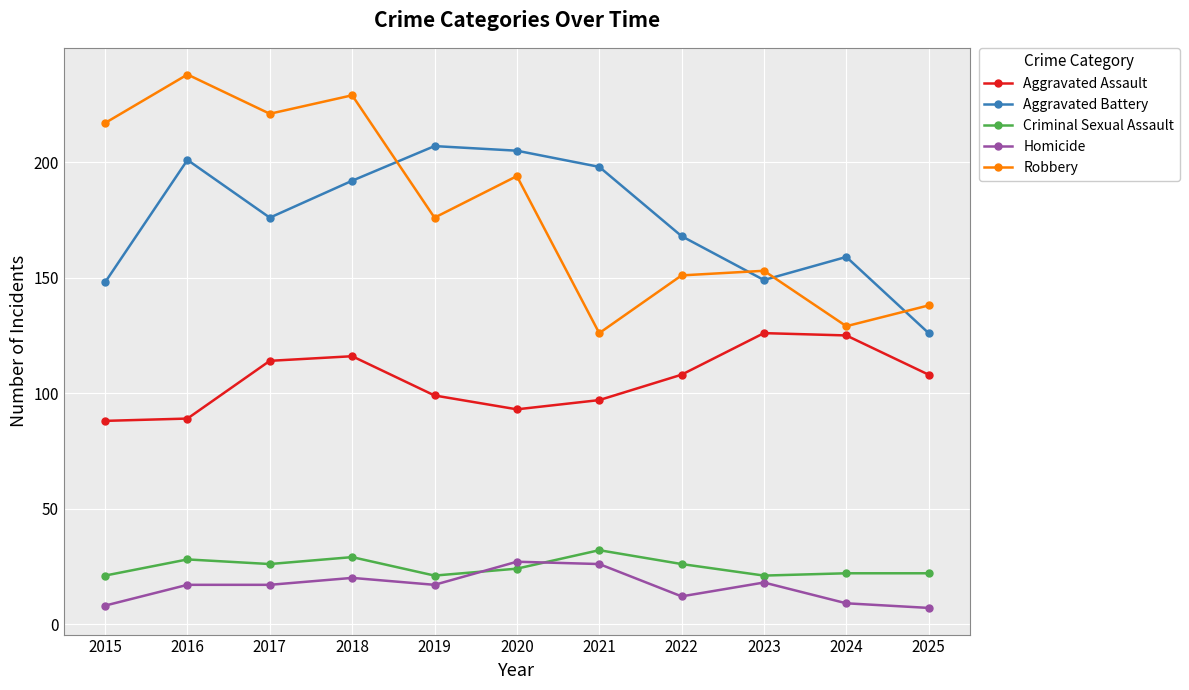

What is the minimum value for Homicide?

7